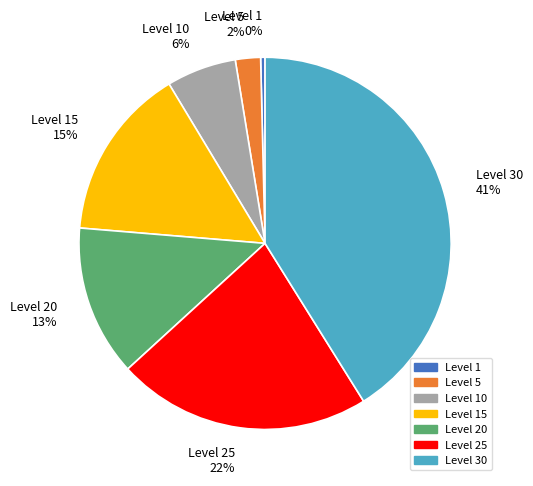

Which slice is the largest?

Level 30 41%